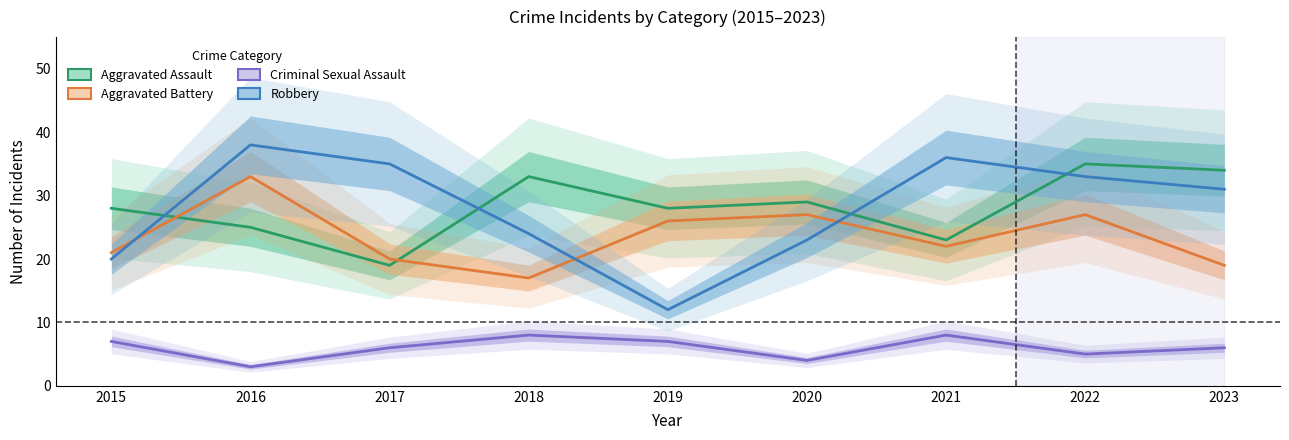

Which has a higher value, 2016 or 2015?

2015